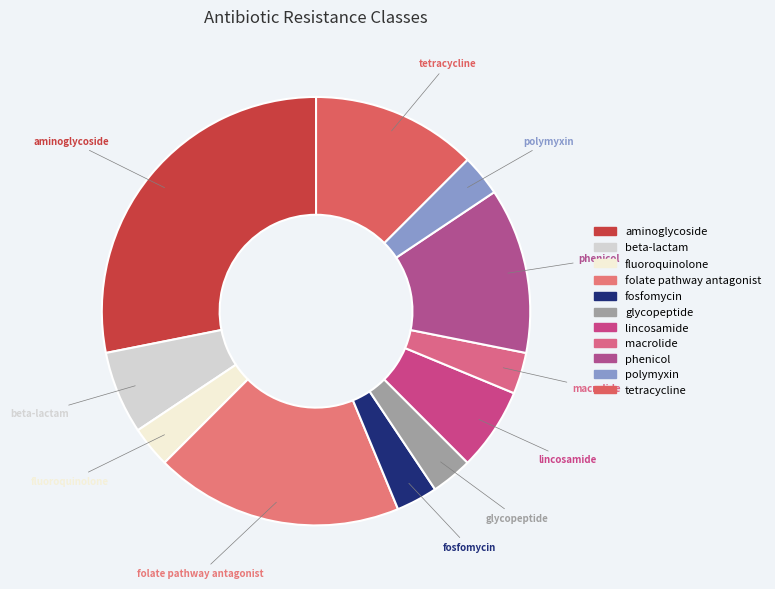

Approximately how many times larger is the value at glycopeptide compared to polymyxin?

1.0